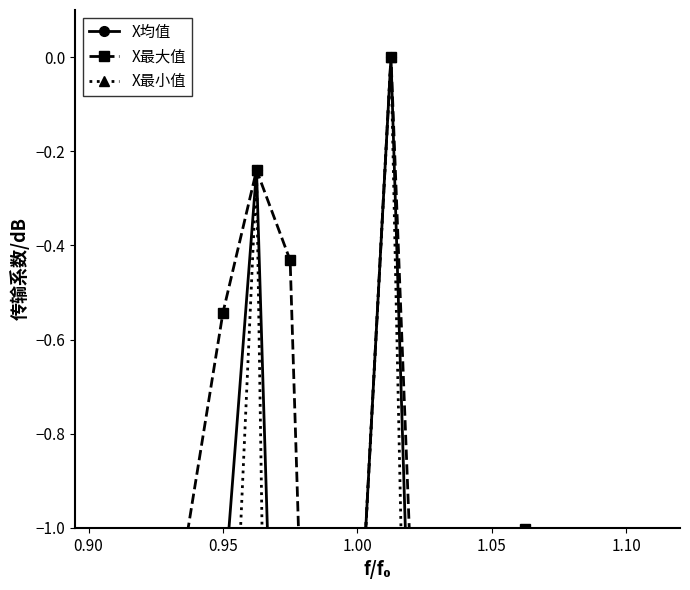

True or false: X最大值 and X均值 cross at least once.

False